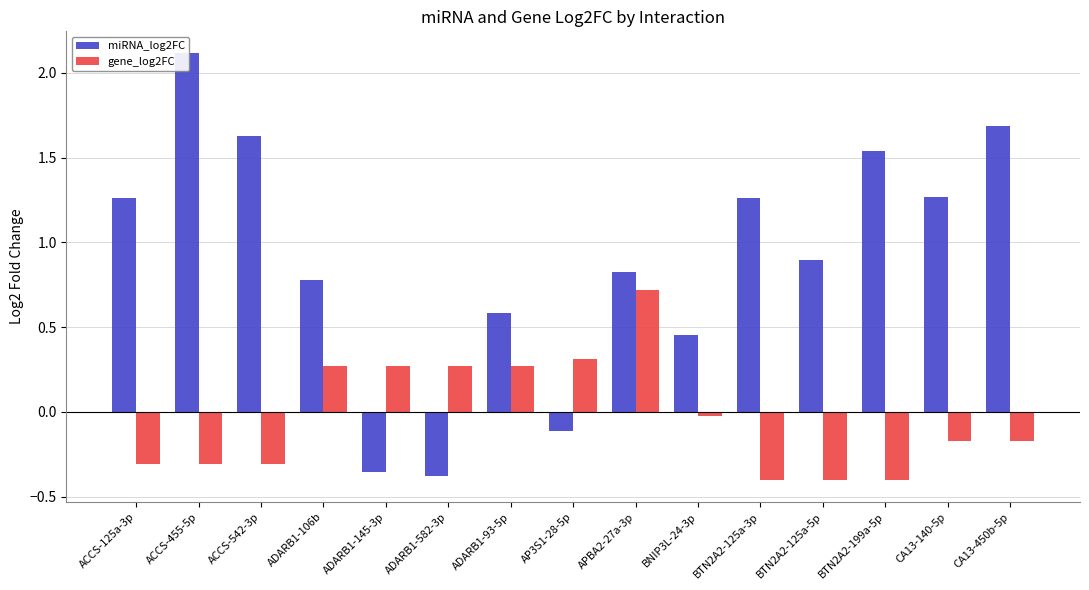

What position from the left is BTN2A2-125a-5p?

12